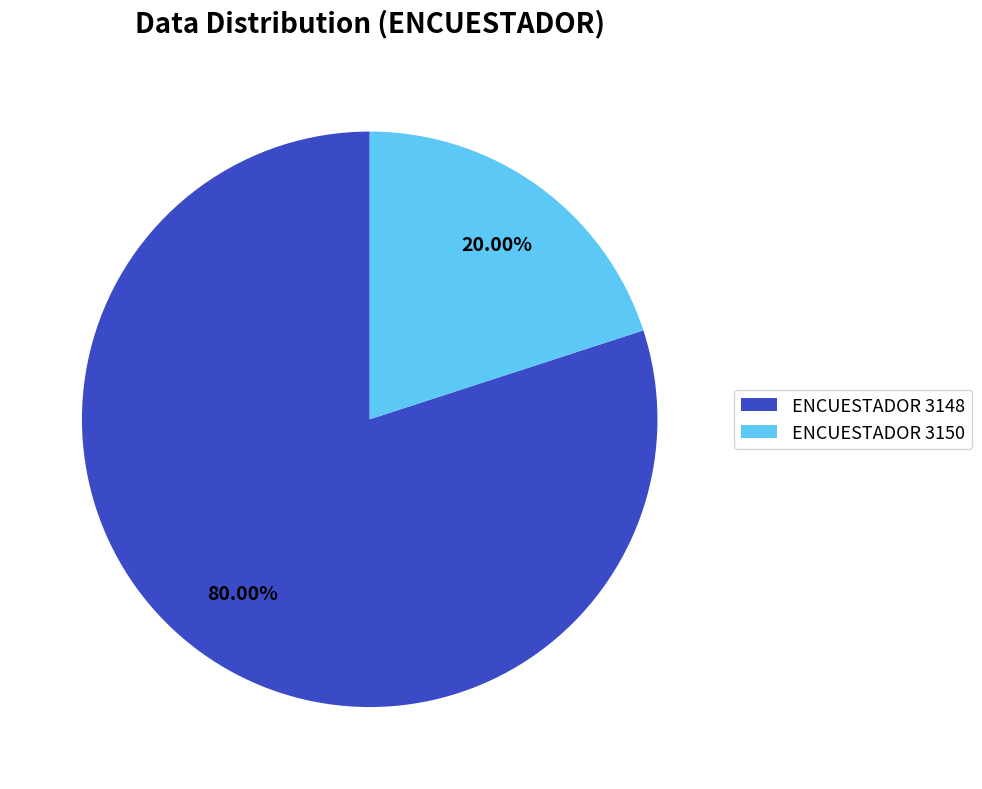

Which category accounts for the majority?

ENCUESTADOR 3148